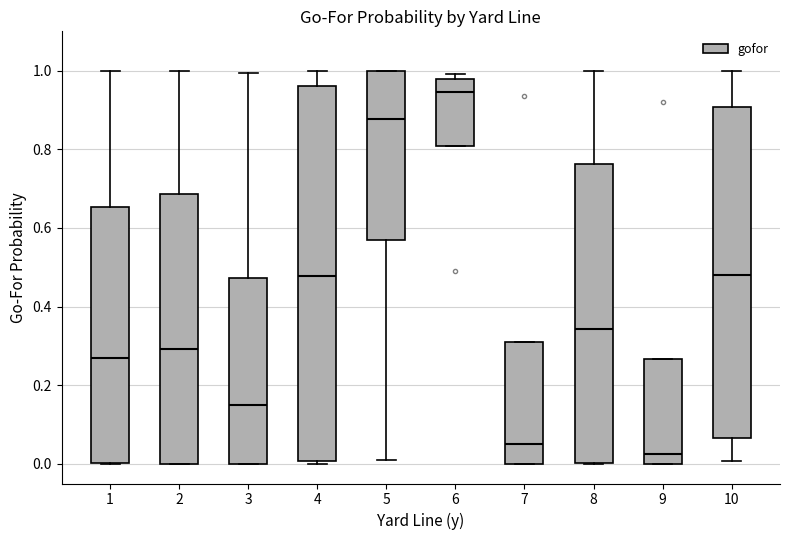

Reading left to right, read every box against the y-axis: the position of its median line, the range the box covers, and the ends of its whiskers. The values are not printed on the chart, so give them approximately, as read against the axis.

1: median 0.26, box 0.00 to 0.66, whiskers 0.00 to 1.00
2: median 0.30, box 0.00 to 0.68, whiskers 0.00 to 1.00
3: median 0.14, box 0.00 to 0.48, whiskers 0.00 to 1.00
4: median 0.48, box 0.00 to 0.96, whiskers 0.00 (just below the box's lower edge) to 1.00
5: median 0.88, box 0.56 to 1.00, whiskers 0.00 to 1.00
6: median 0.94, box 0.80 to 0.98, whiskers 0.80 to 1.00
7: median 0.06, box 0.00 to 0.32, whiskers 0.00 to 0.32
8: median 0.34, box 0.00 to 0.76, whiskers 0.00 to 1.00
9: median 0.02, box 0.00 to 0.26, whiskers 0.00 to 0.26
10: median 0.48, box 0.06 to 0.90, whiskers 0.00 to 1.00